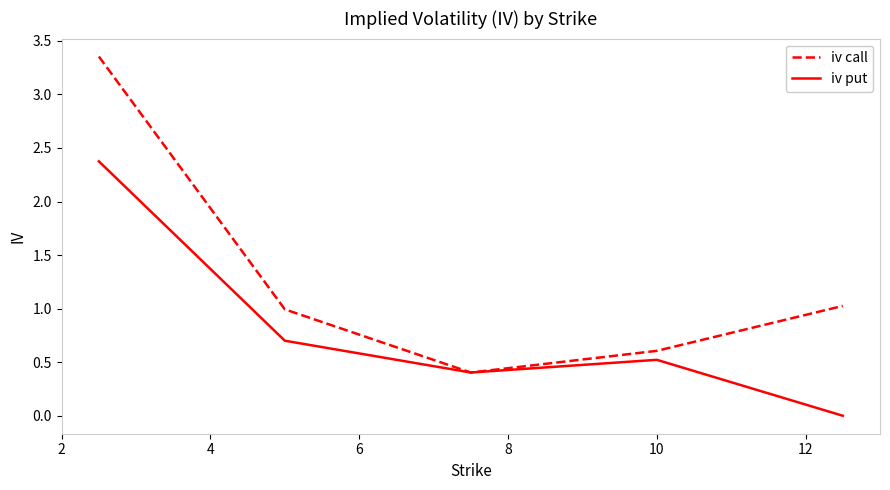

Which series has the largest total across all categories?

iv call